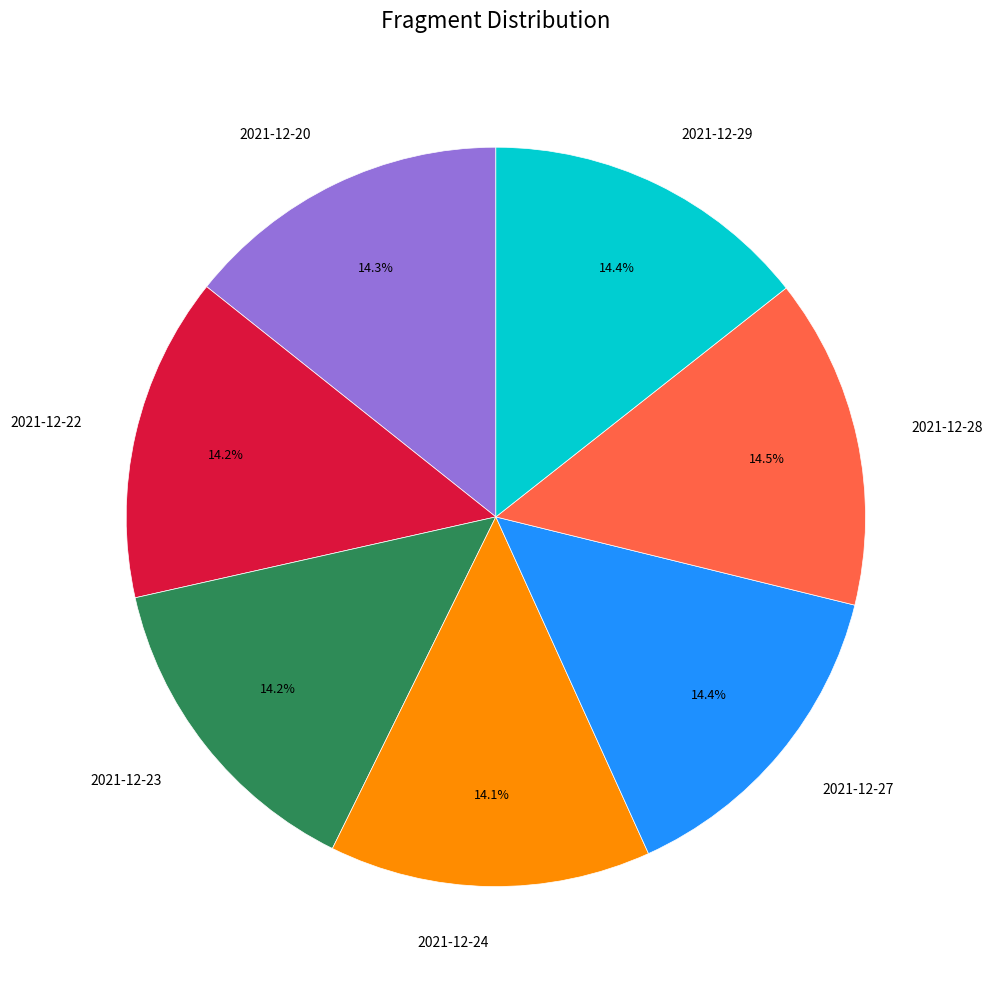

Is 2021-12-22 the majority of the pie?

No